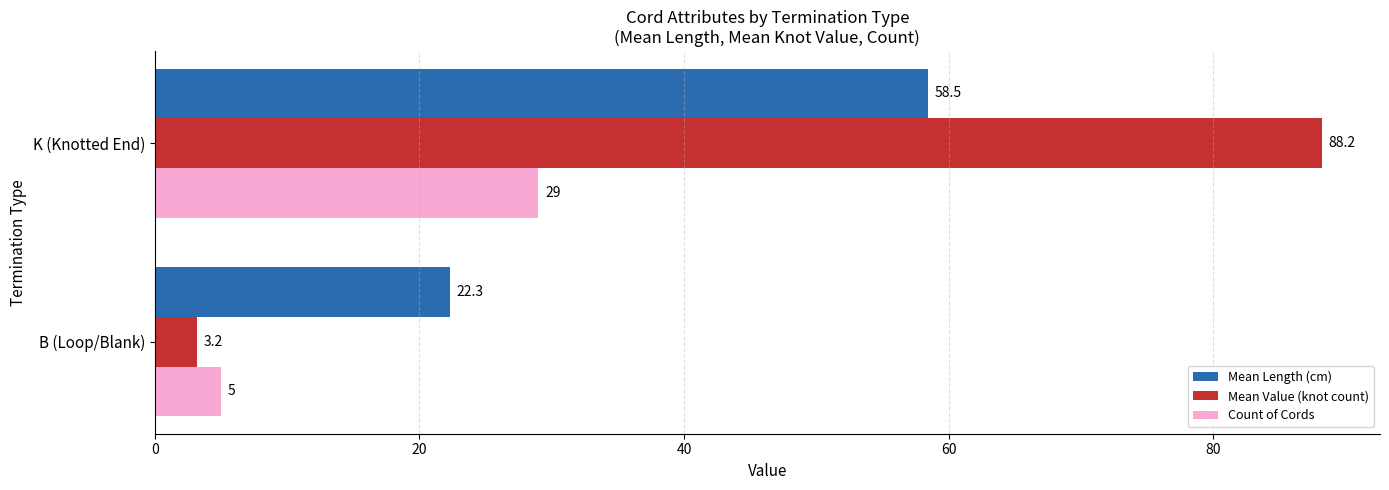

True or false: Mean Value (knot count) has a value of 130.6 at K (Knotted End).

False